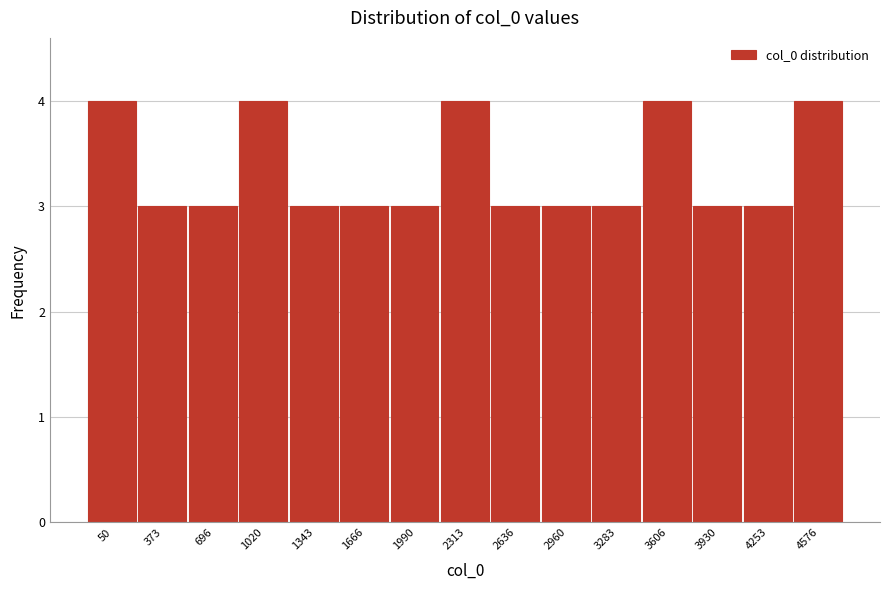

Reading left to right, what are all the values shown in this chart?

4	3	3	4	3	3	3	4	3	3	3	4	3	3	4